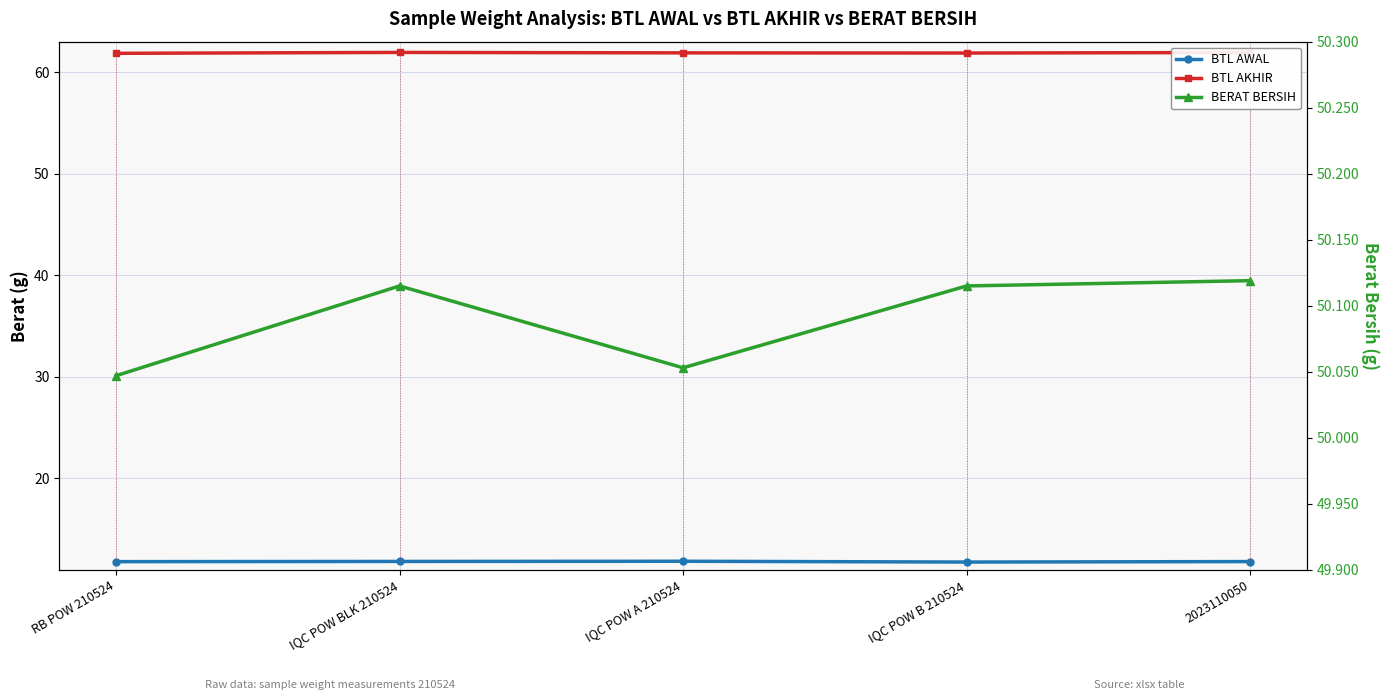

True or false: BTL AKHIR has more than 0 interior local peaks.

True